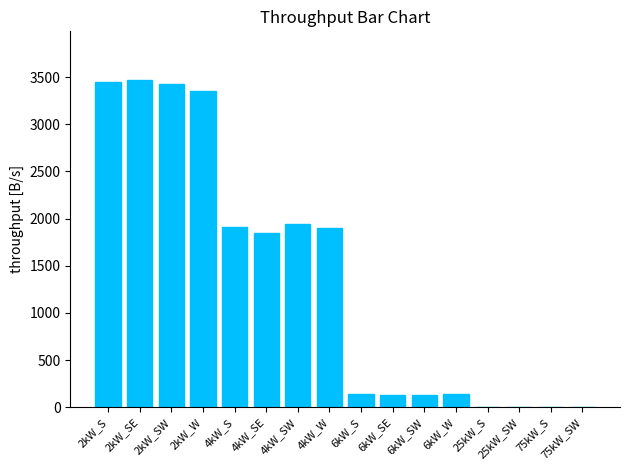

What is the sum of all values?

21829